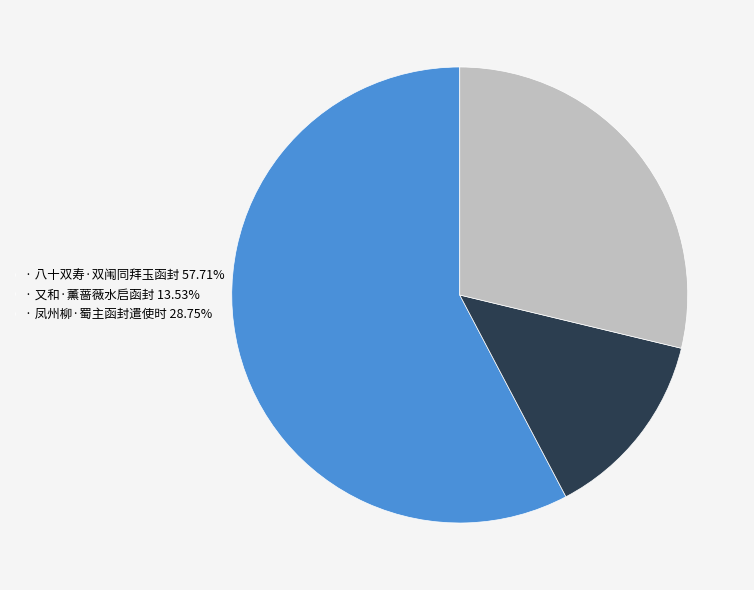

Is the sum of · 又和·薰蔷薇水启函封 13.53% and · 八十双寿·双闱同拜玉函封 57.71% greater than half?

Yes